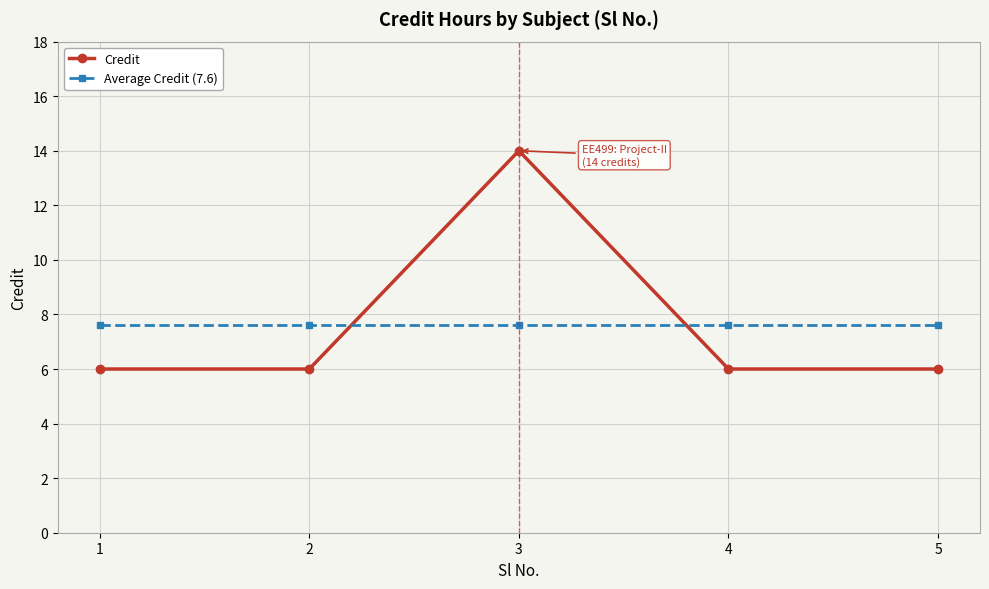

What is the difference between the maximum and minimum values in the Credit series?

8.0